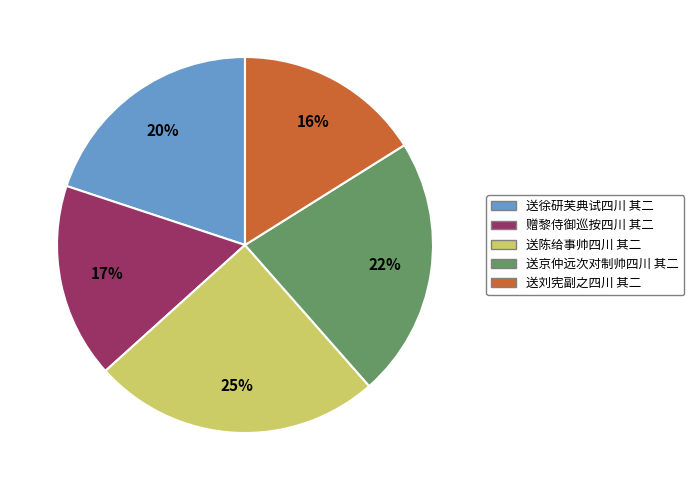

The 送京仲远次对制帅四川 其二 slice represents 22% of the pie. True or false?

True